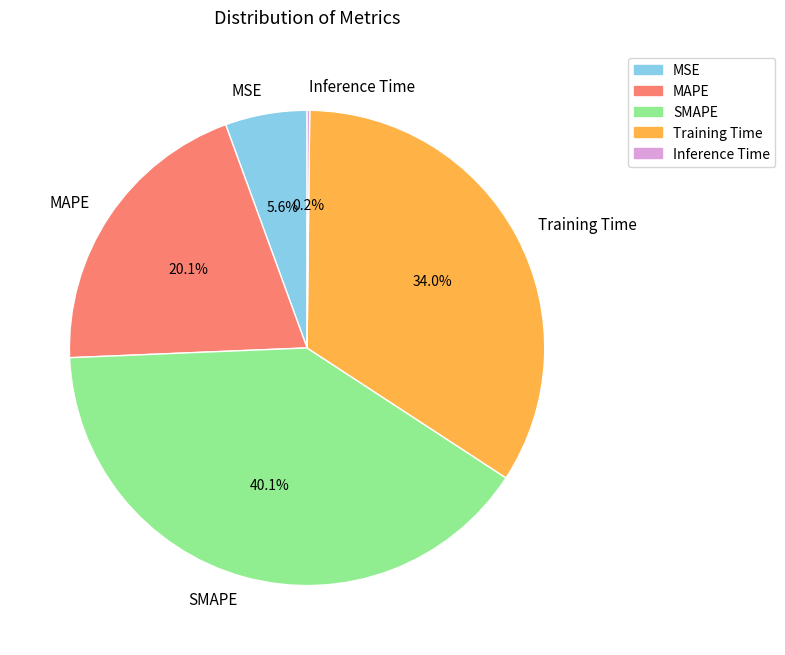

Which has a higher value, MAPE or MSE?

MAPE